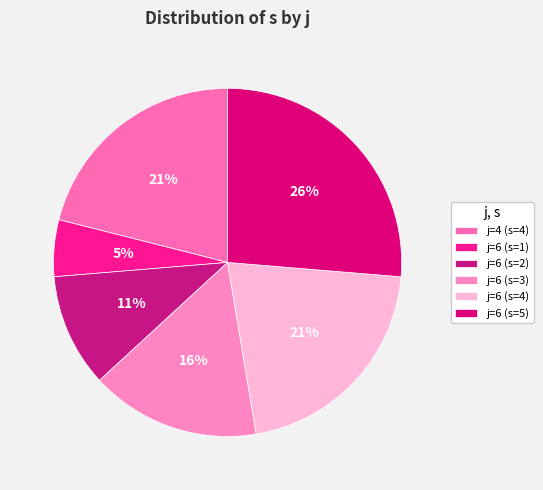

Which slice is the largest?

j=6 (s=5)